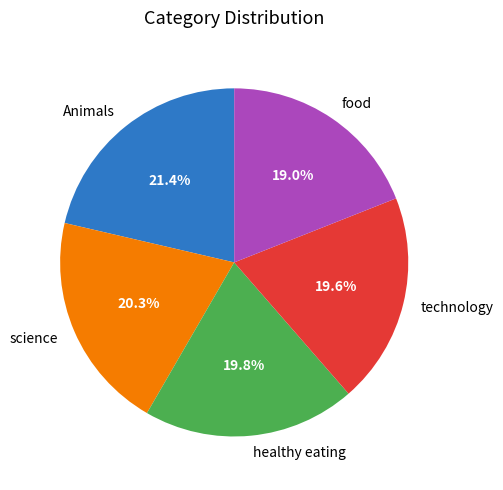

What is the ratio of the value at technology to the value at food?

1.0